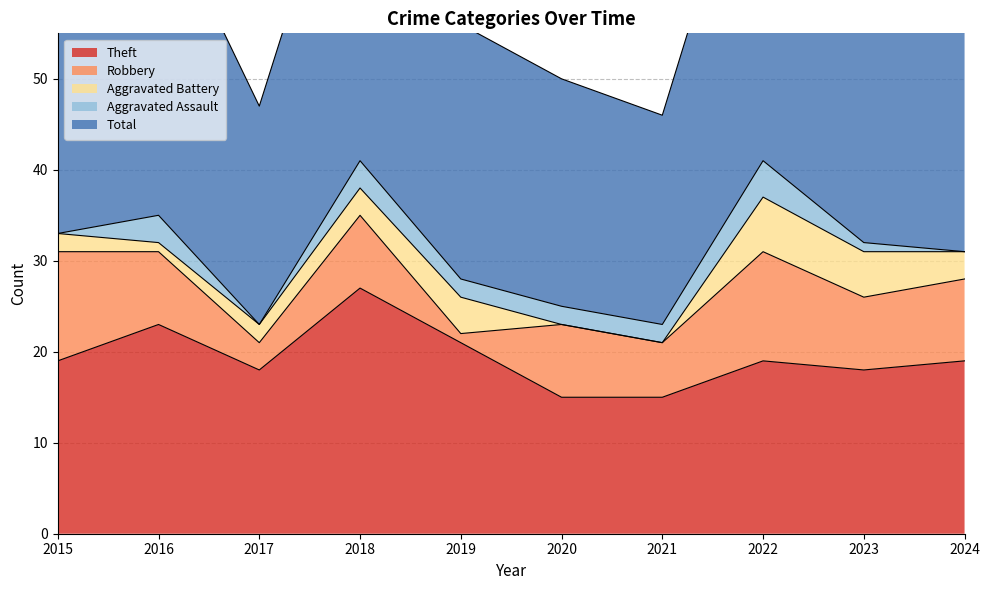

Which series has the widest spread of values?

Total